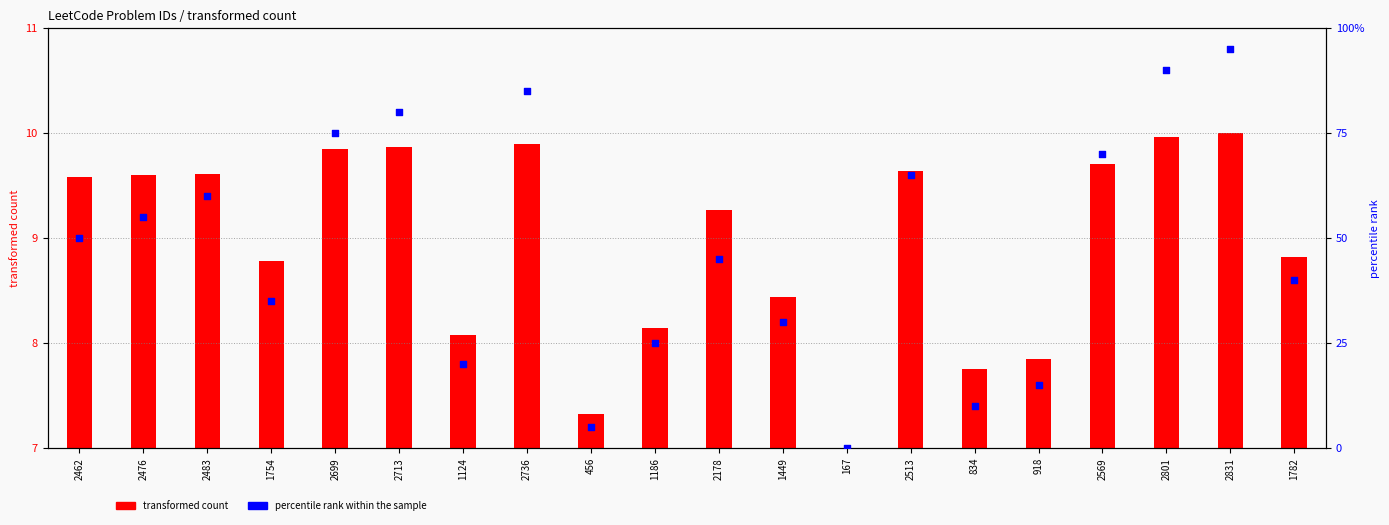

Which series reaches the minimum Y coordinate?

transformed count